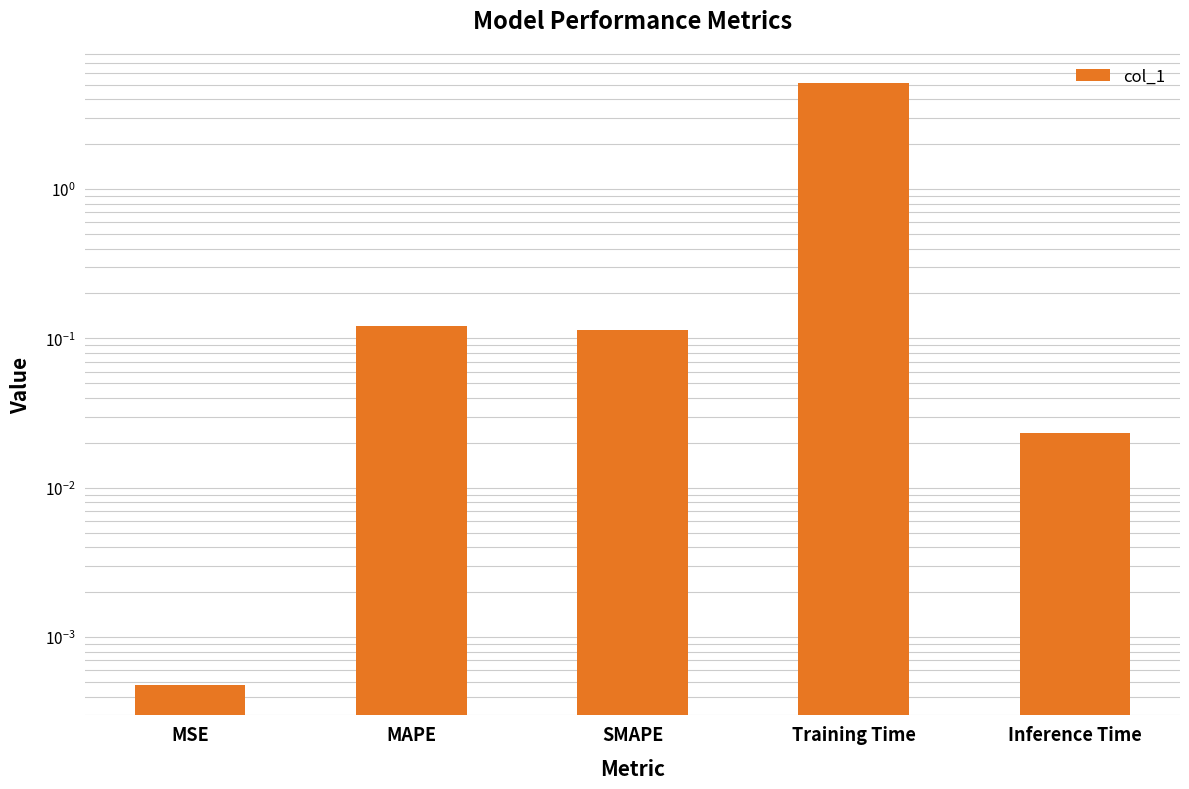

What is the difference between the values at MSE and MAPE?

0.1